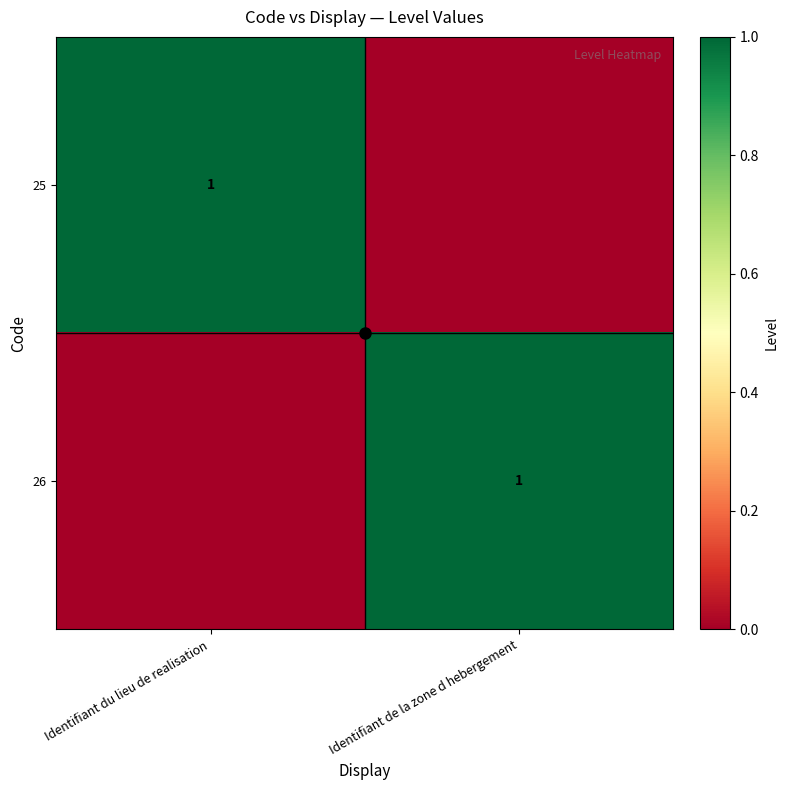

What is the spread (max minus min) of values at Identifiant du lieu de realisation?

1